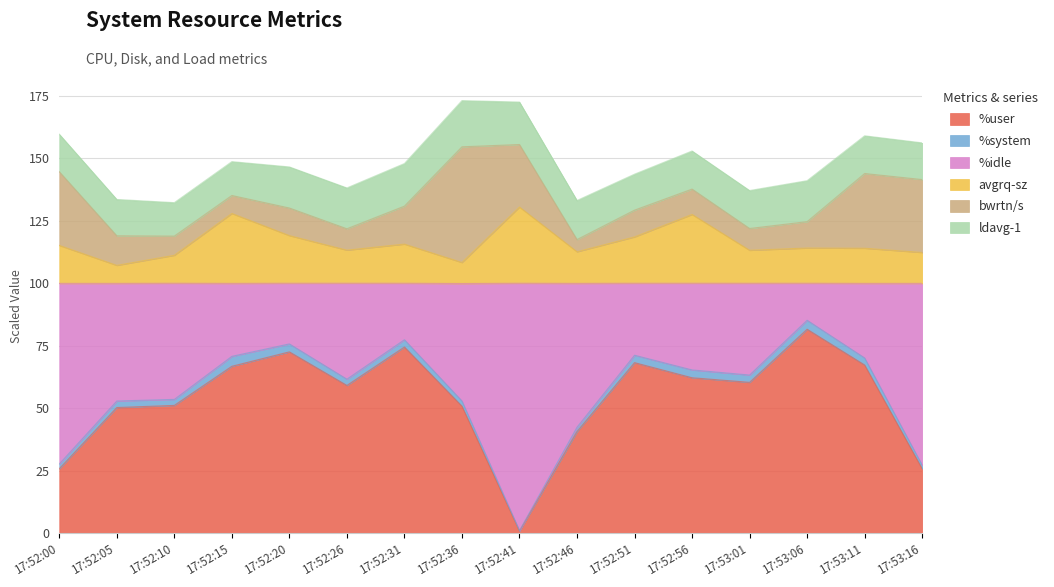

True or false: avgrq-sz and %idle intersect in this chart.

False